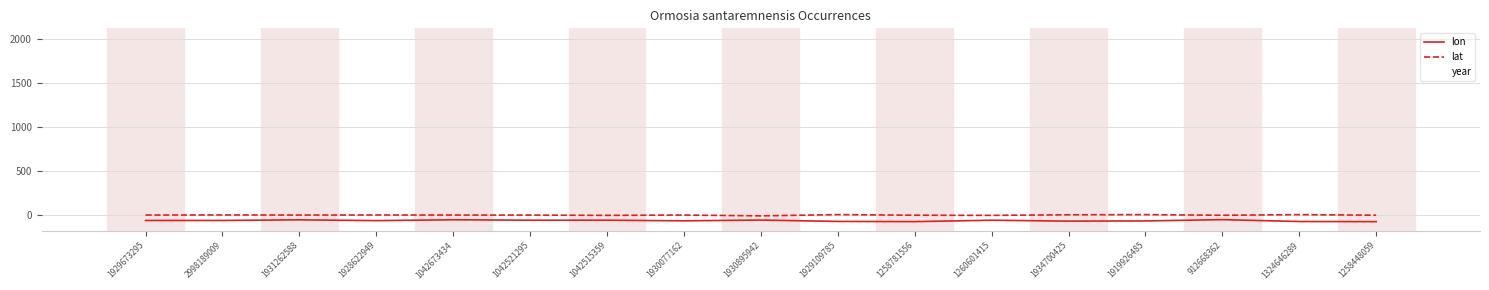

True or false: lat and year intersect in this chart.

False